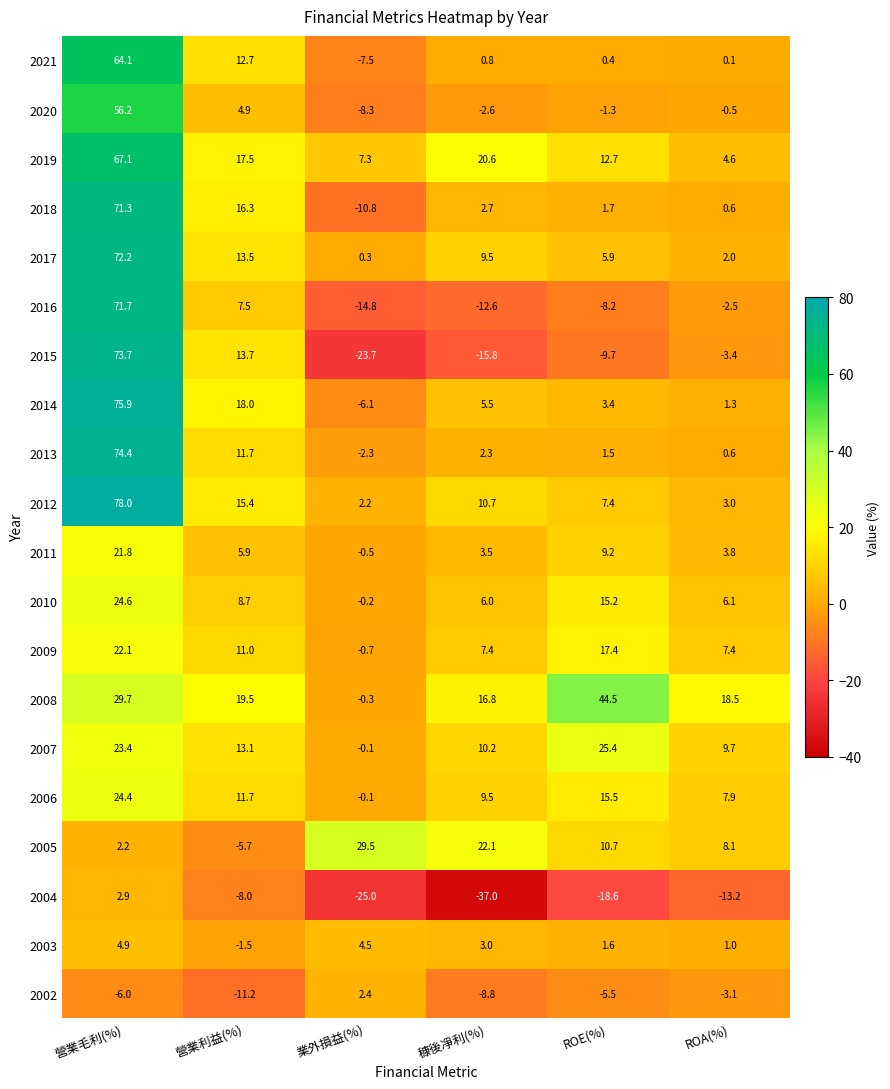

Which series changed the most between 營業利益(%) and 業外損益(%)?

2015